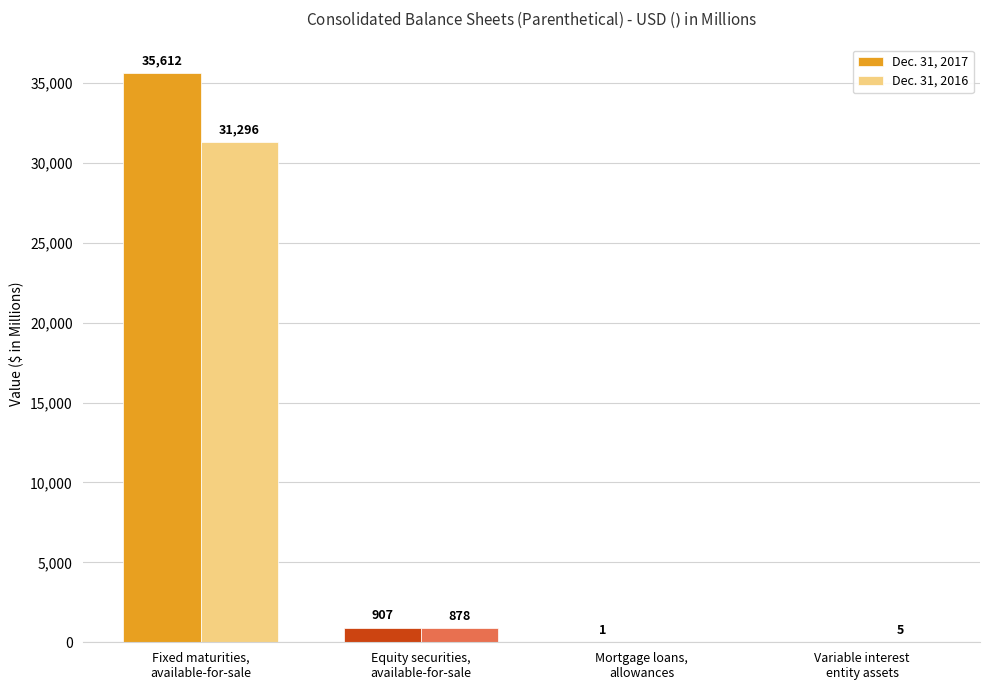

Which series has the largest total across all categories?

Dec. 31, 2017